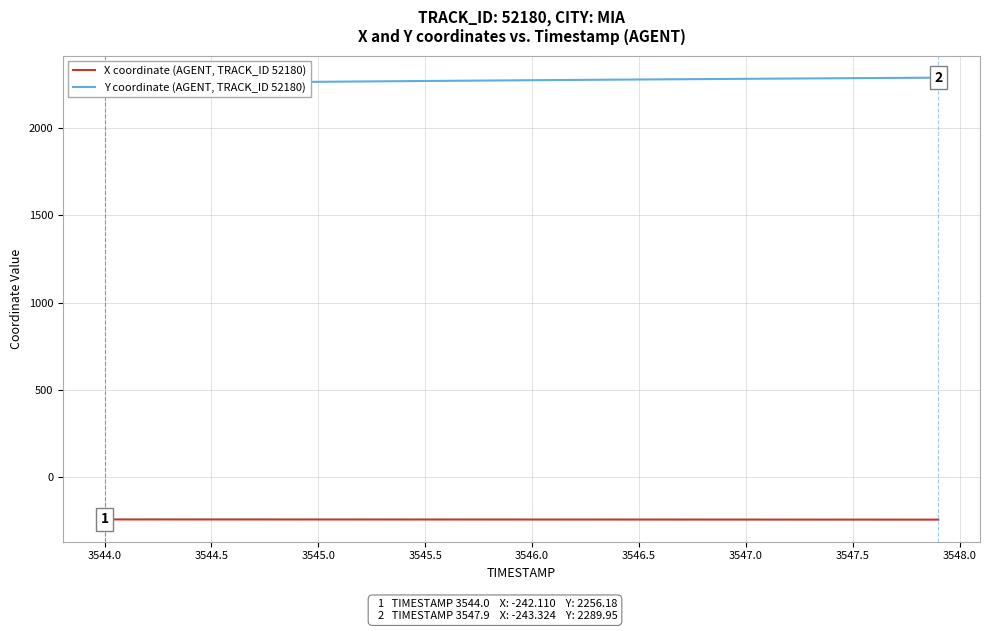

True or false: X coordinate (AGENT, TRACK_ID 52180) has a value of -142.8 at 3544.0.

False